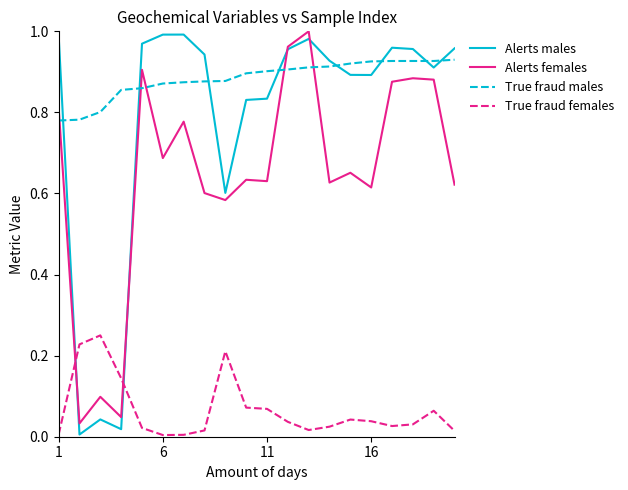

Is this an area chart (filled region under the line)?

No